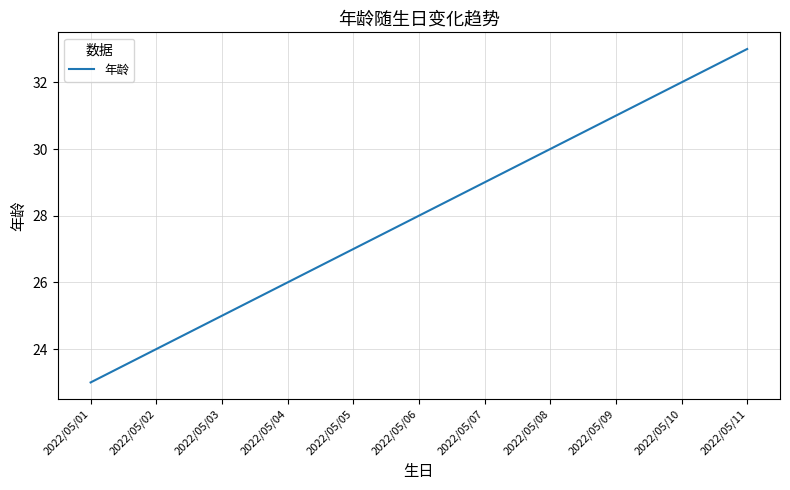

At which category does the chart reach its peak across all series?

2022/05/11